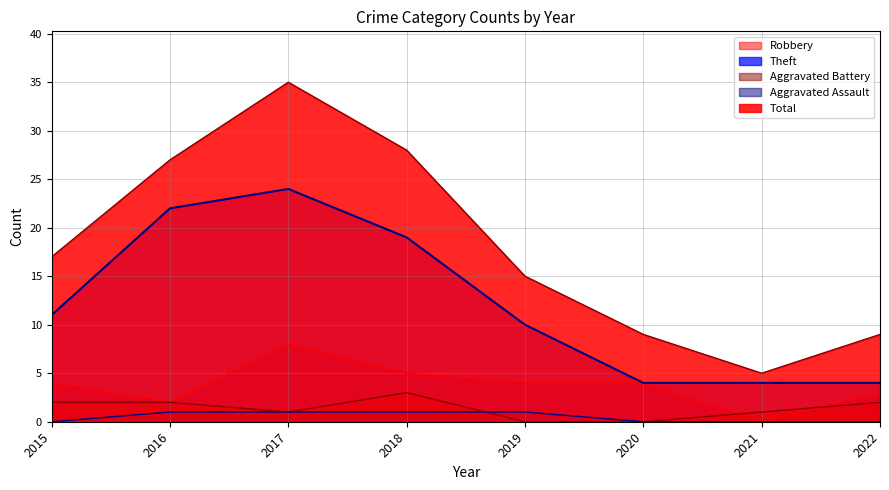

How many distinct data groups are displayed?

5